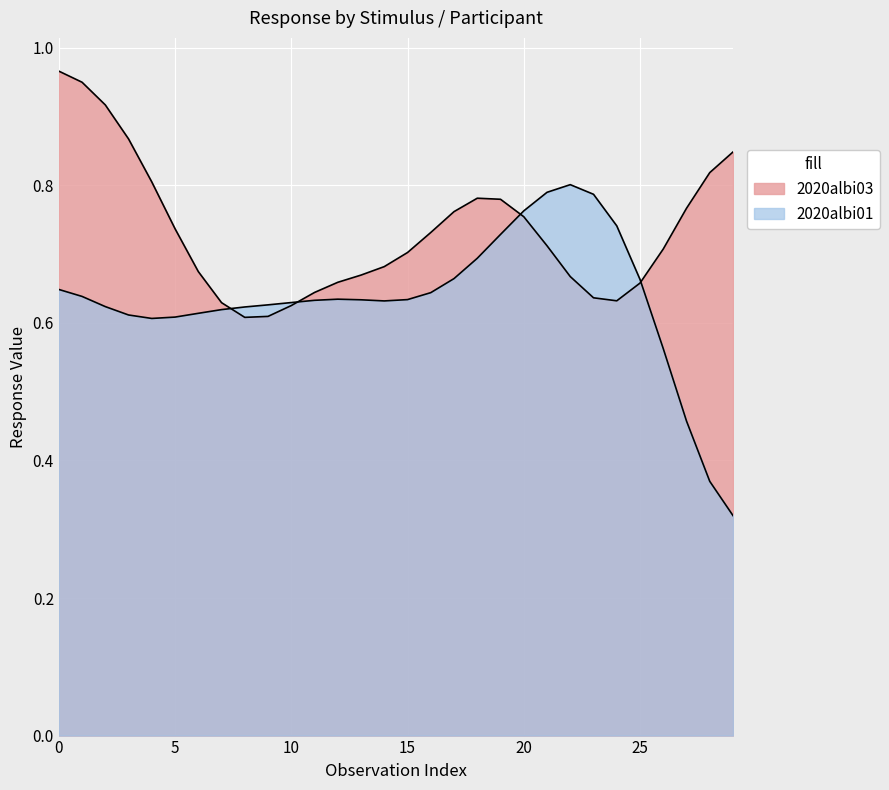

The 2020albi03 series shows 1 at 12. True or false?

True